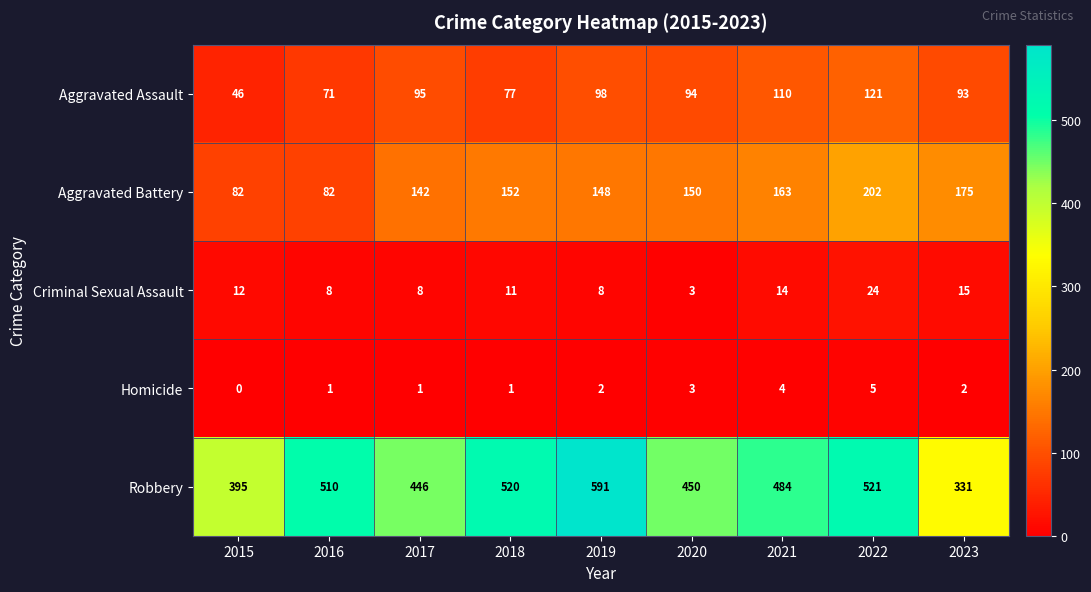

Between 2016 and 2023, which series saw the biggest shift?

Robbery